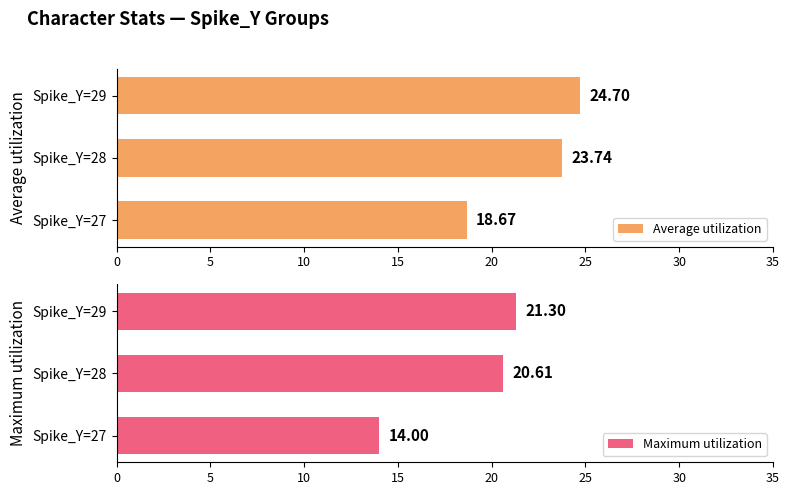

List the labels in order of Average utilization value, largest first.

Spike_Y=29, Spike_Y=28, Spike_Y=27